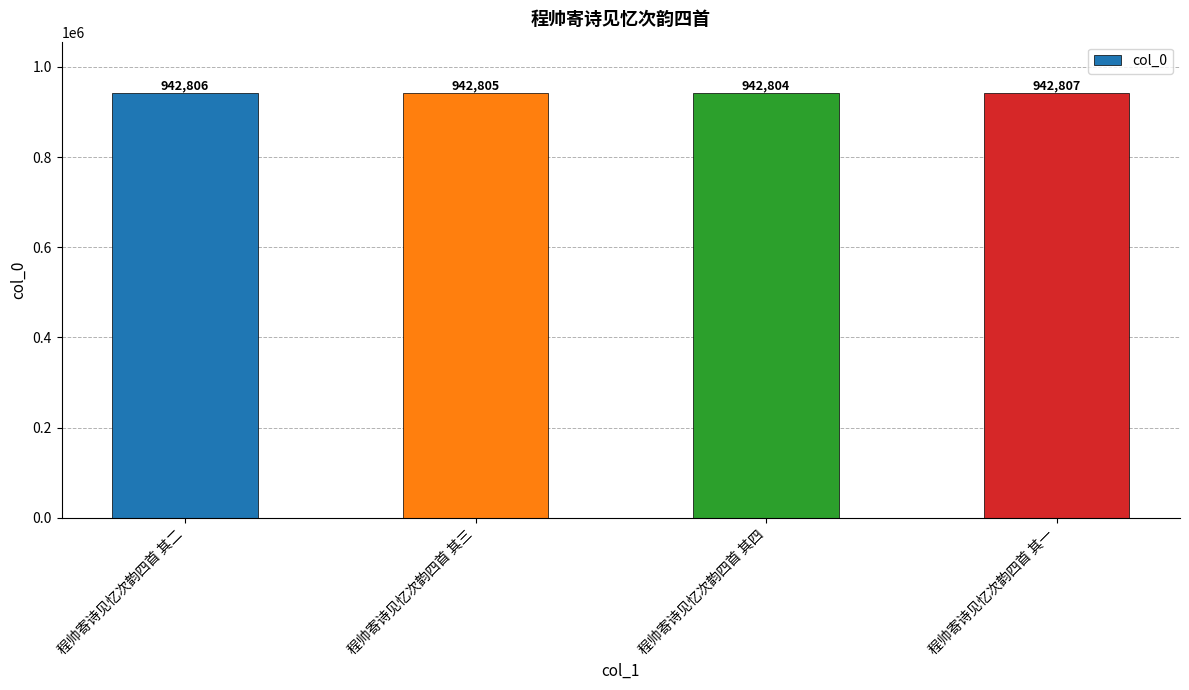

Read the value at 程帅寄诗见忆次韵四首 其三.

942805